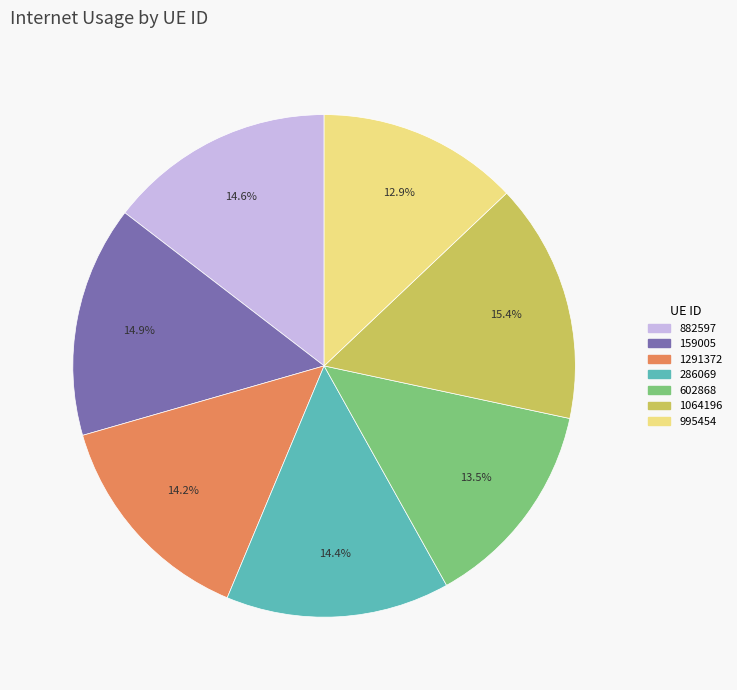

To the nearest percent, what percentage of the pie is 882597?

15%